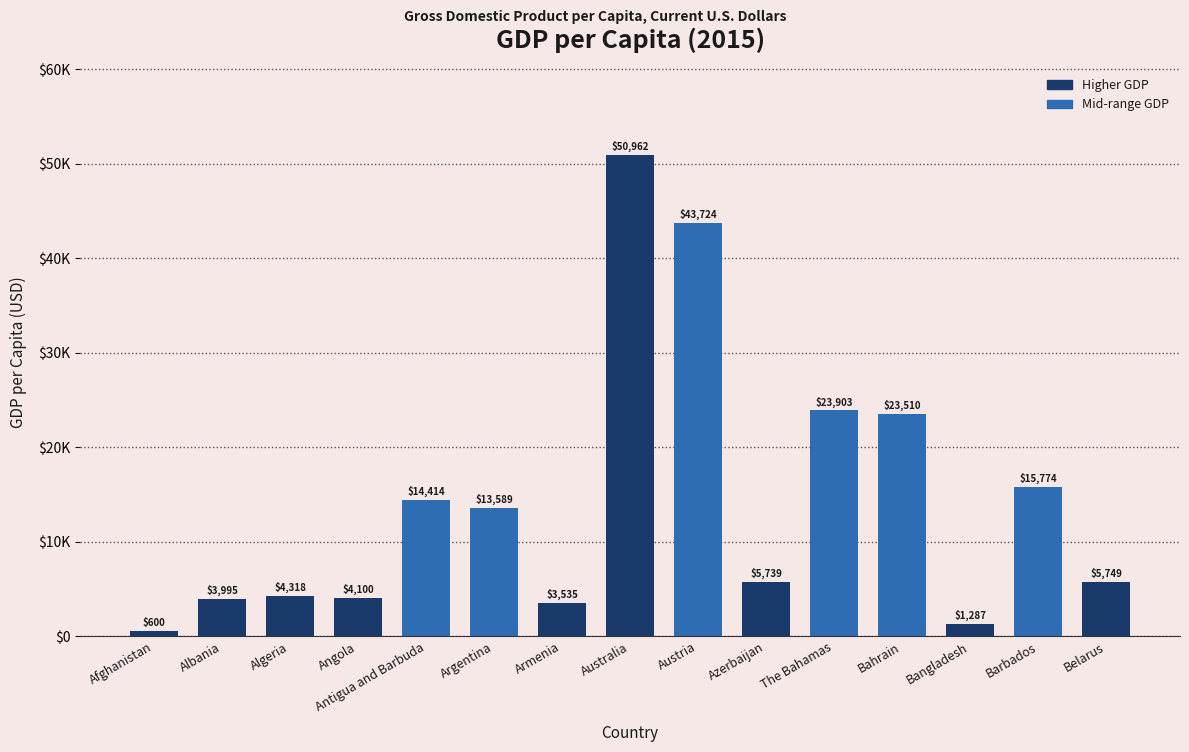

Is it true that the value at Azerbaijan is 2285.0?

False